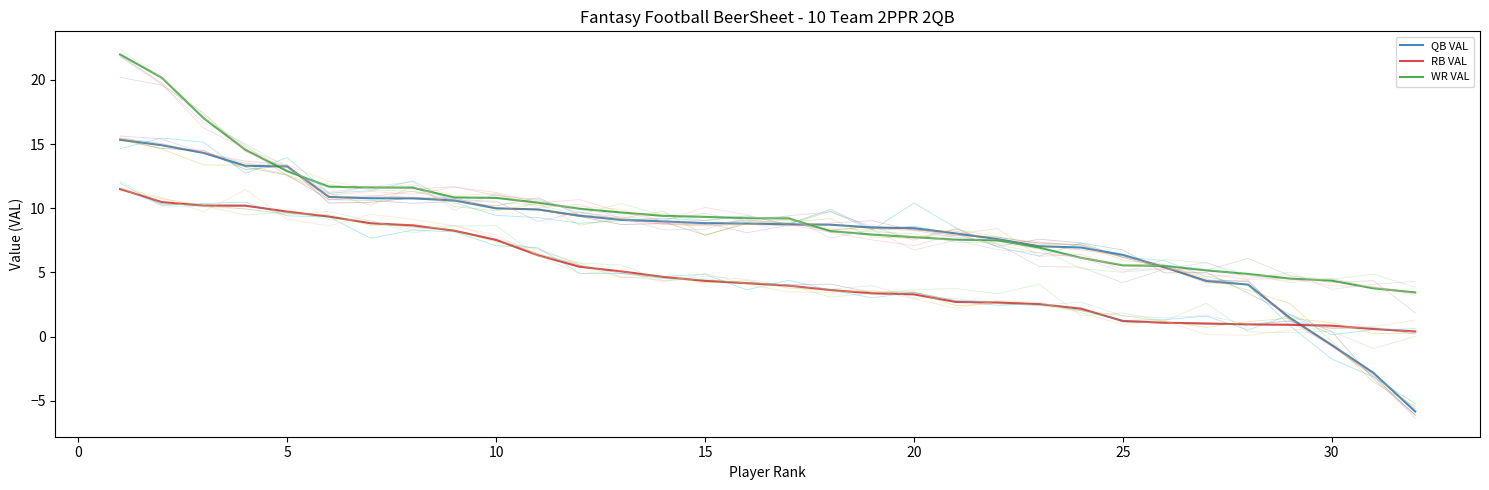

Does the chart display data point markers on the line(s)?

No